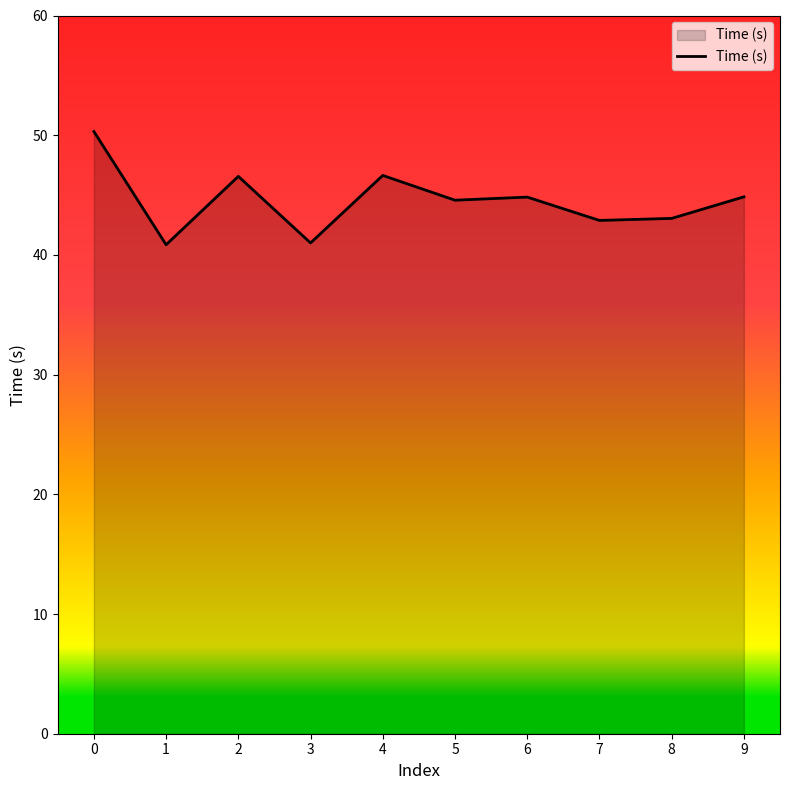

The chart shows a value of 71.9 at 7. True or false?

False